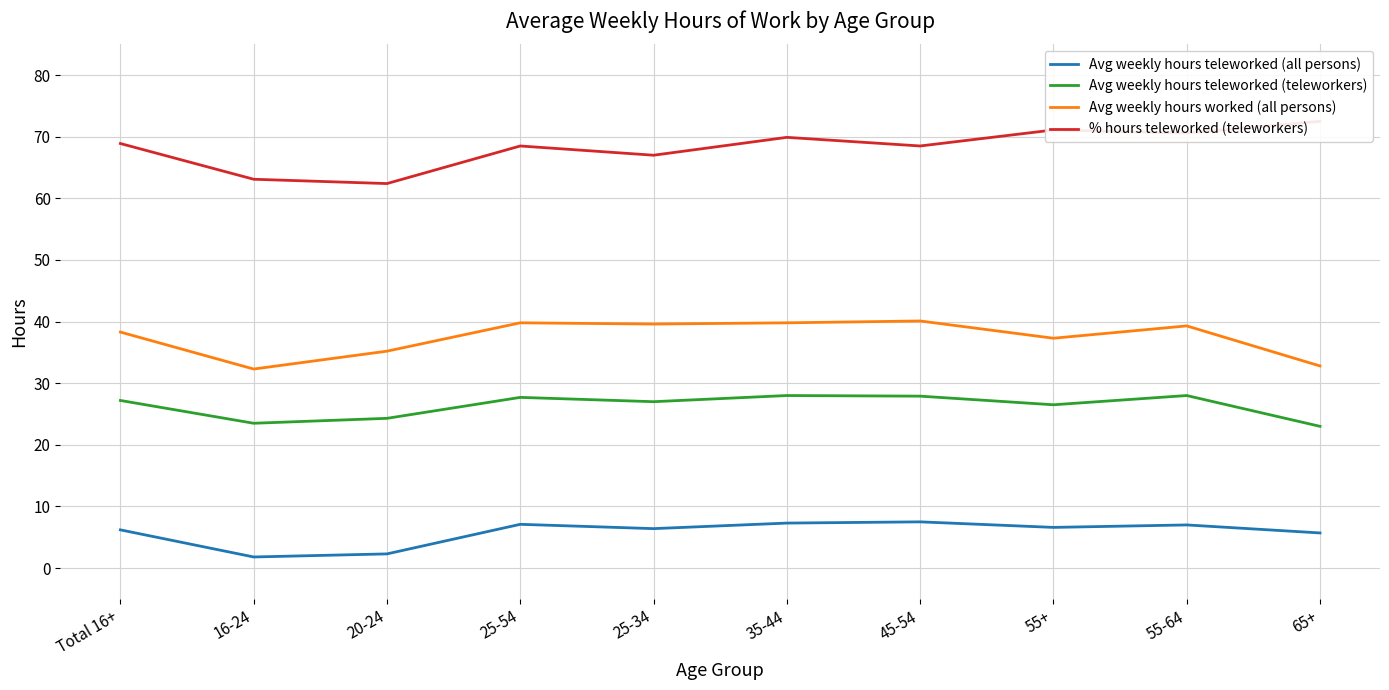

What is the difference between the % hours teleworked (teleworkers) values at Total 16+ and 25-34?

1.9